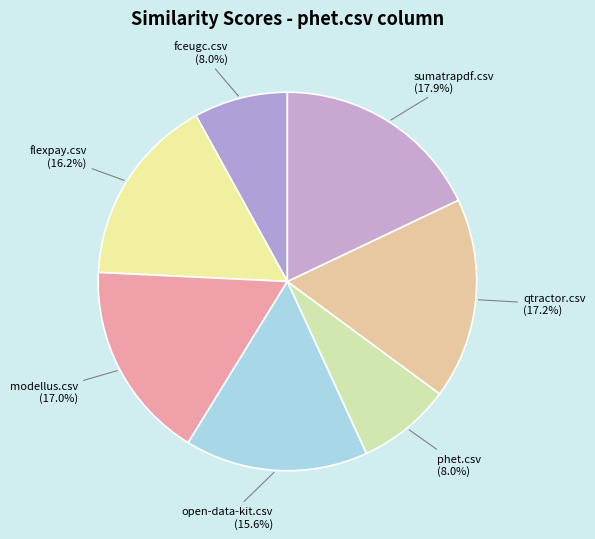

Is it true that phet.csv is 19% of the pie?

False